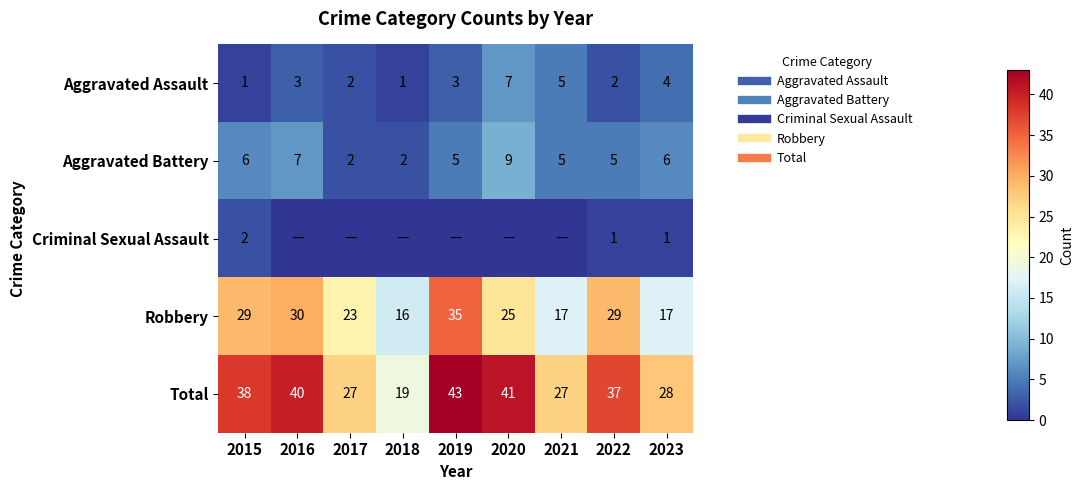

The value of Total at 2016 is 18. True or false?

False